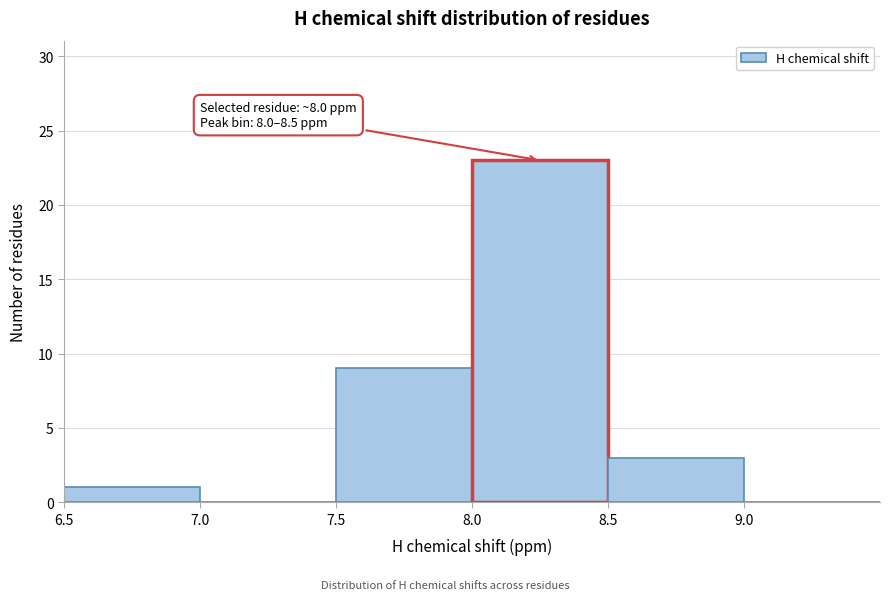

Which range on the x-axis has the tallest bar?

8.0 to 8.5